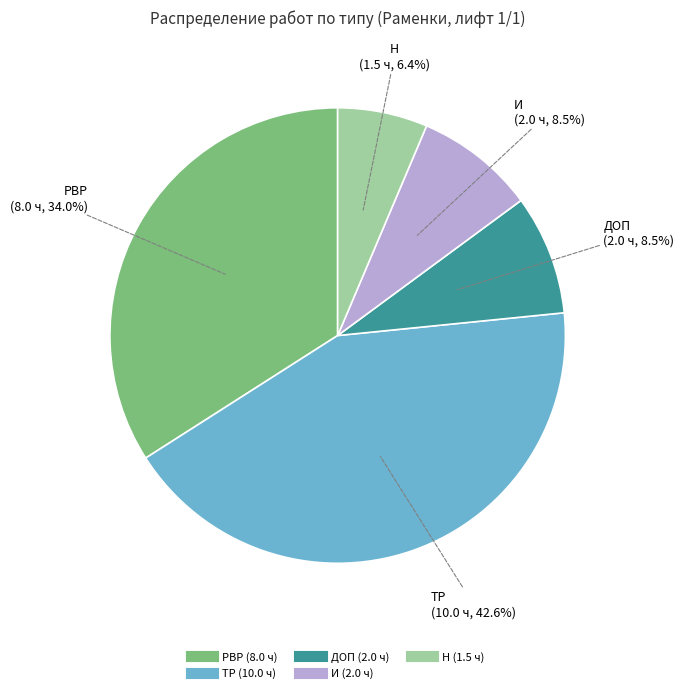

To the nearest percent, what is the difference between the largest and smallest slice percentages?

36%